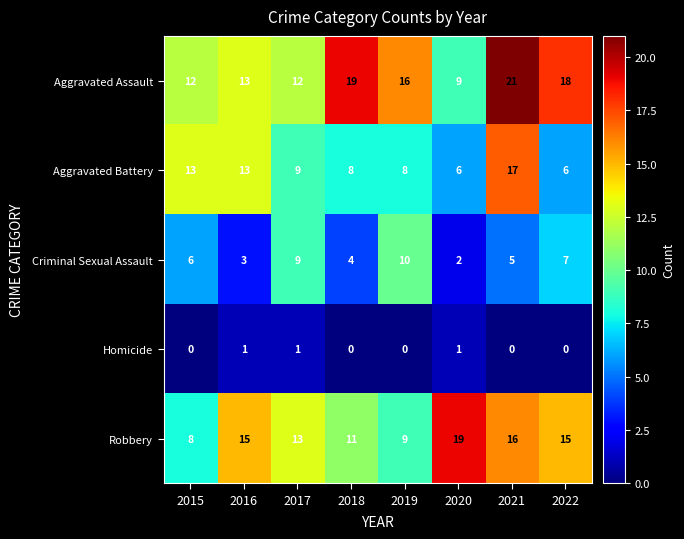

What is the total value across all series at 2016?

45